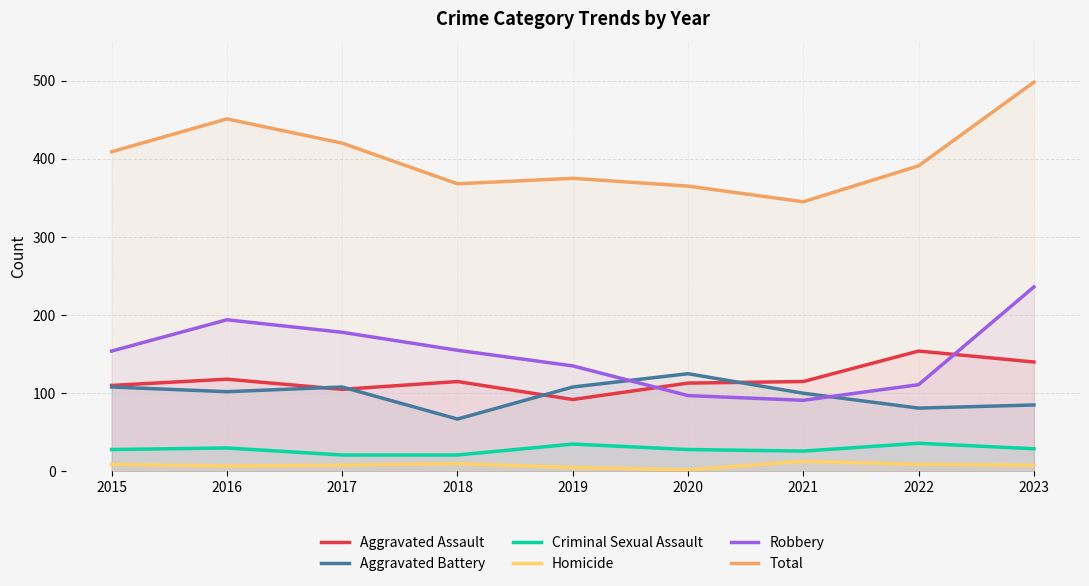

True or false: Homicide has more than 1 interior local peaks.

True